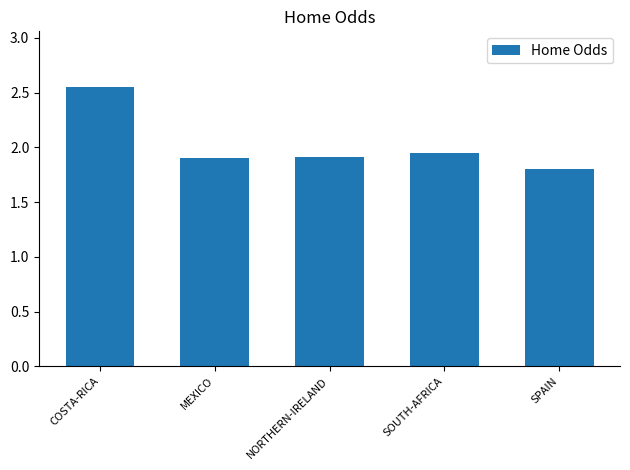

What is the label of the 1st bar from the right?

SPAIN